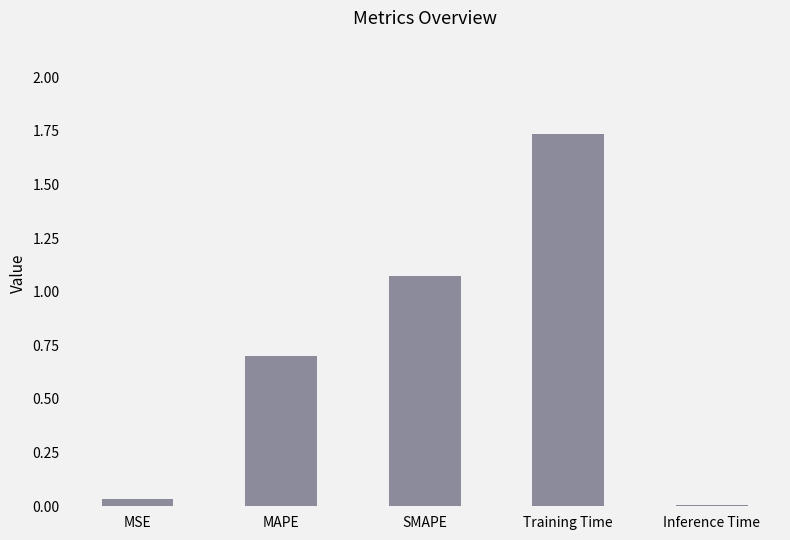

Are the bars horizontal?

No